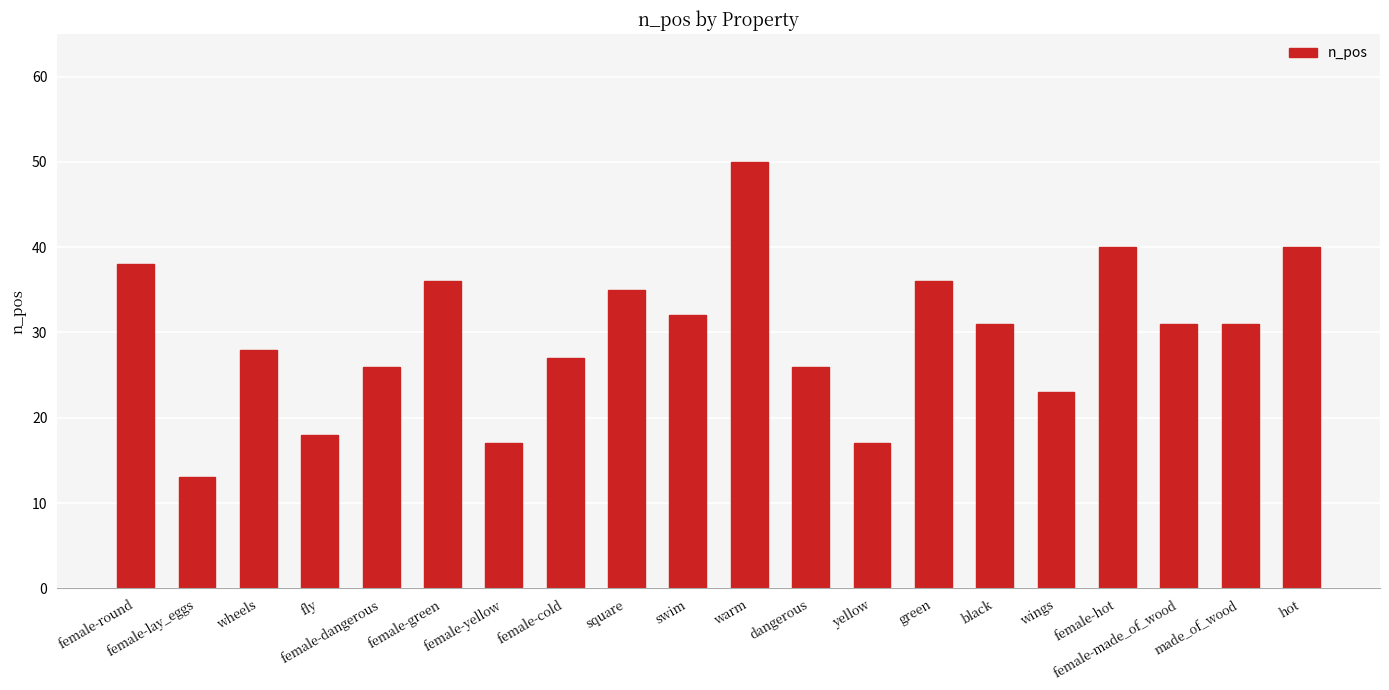

What is the change in value from square to female-hot?

+5